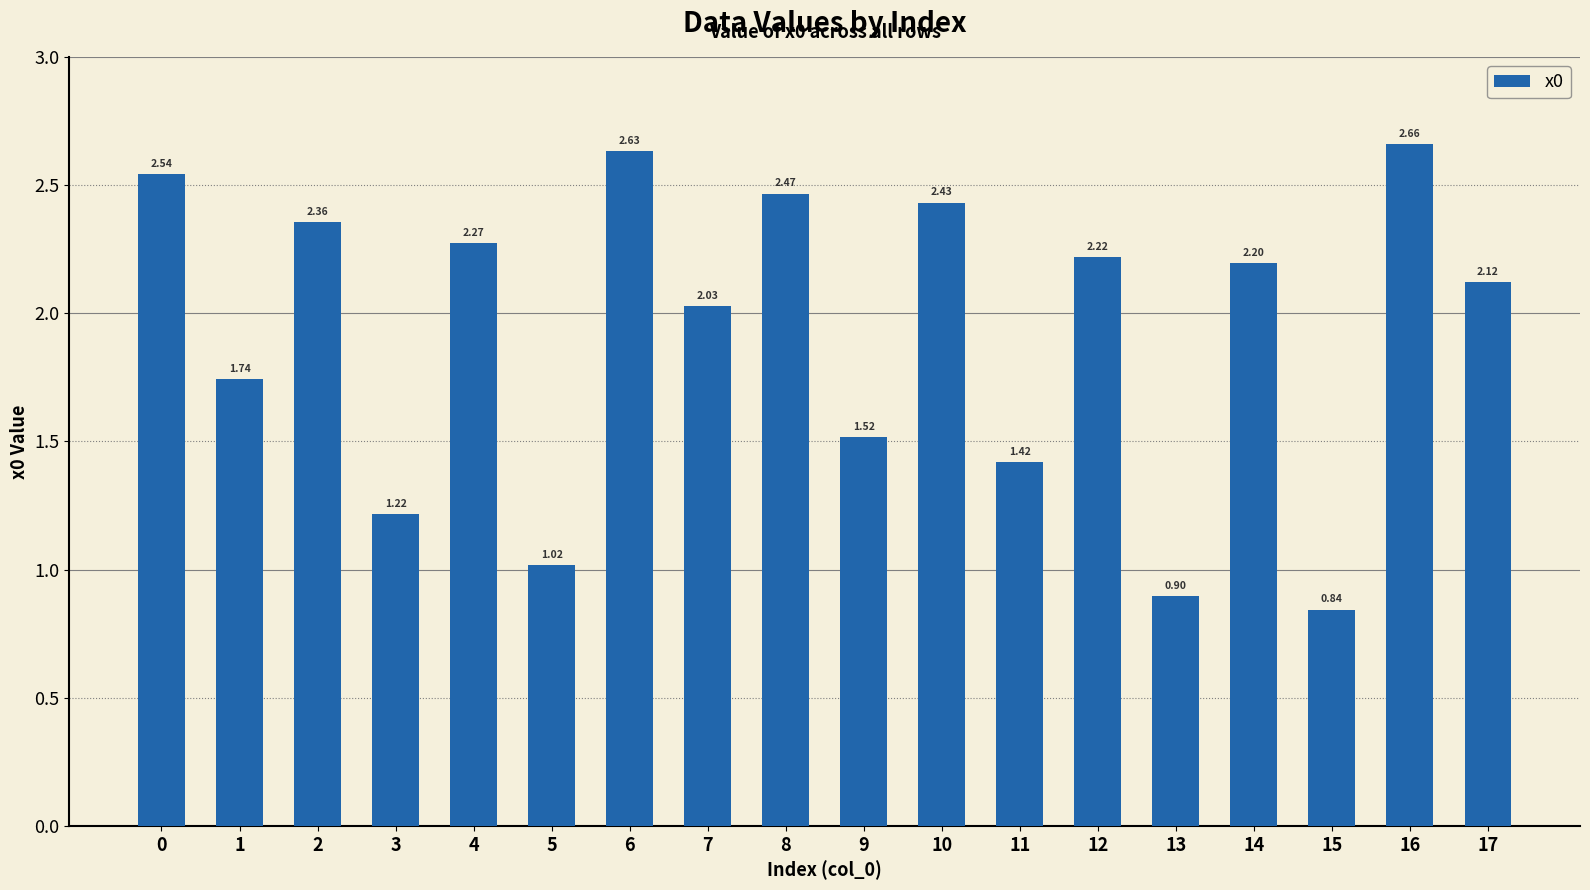

Which label corresponds to the largest value in the chart?

16